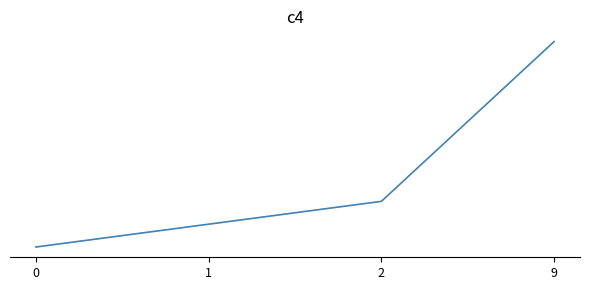

Reading left to right, what are all the values shown in this chart?

Code: 0=0	1=1	2=2	9=9
Code (dotted): 0=0	1=1	2=2	9=9